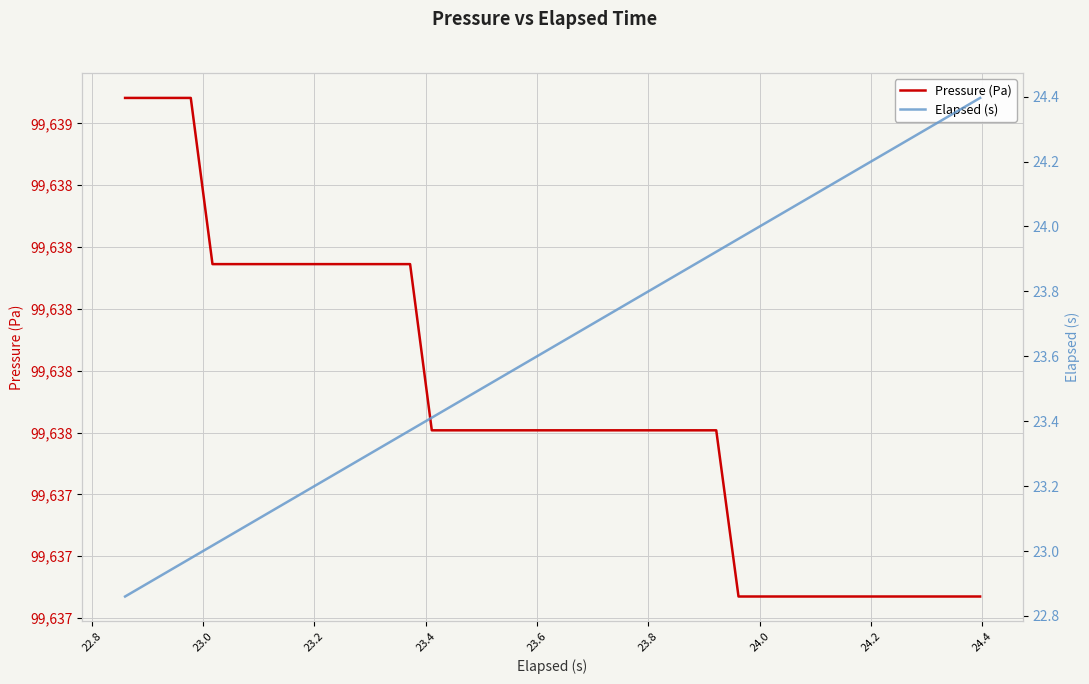

Which series has the widest spread of values?

Pressure (Pa)